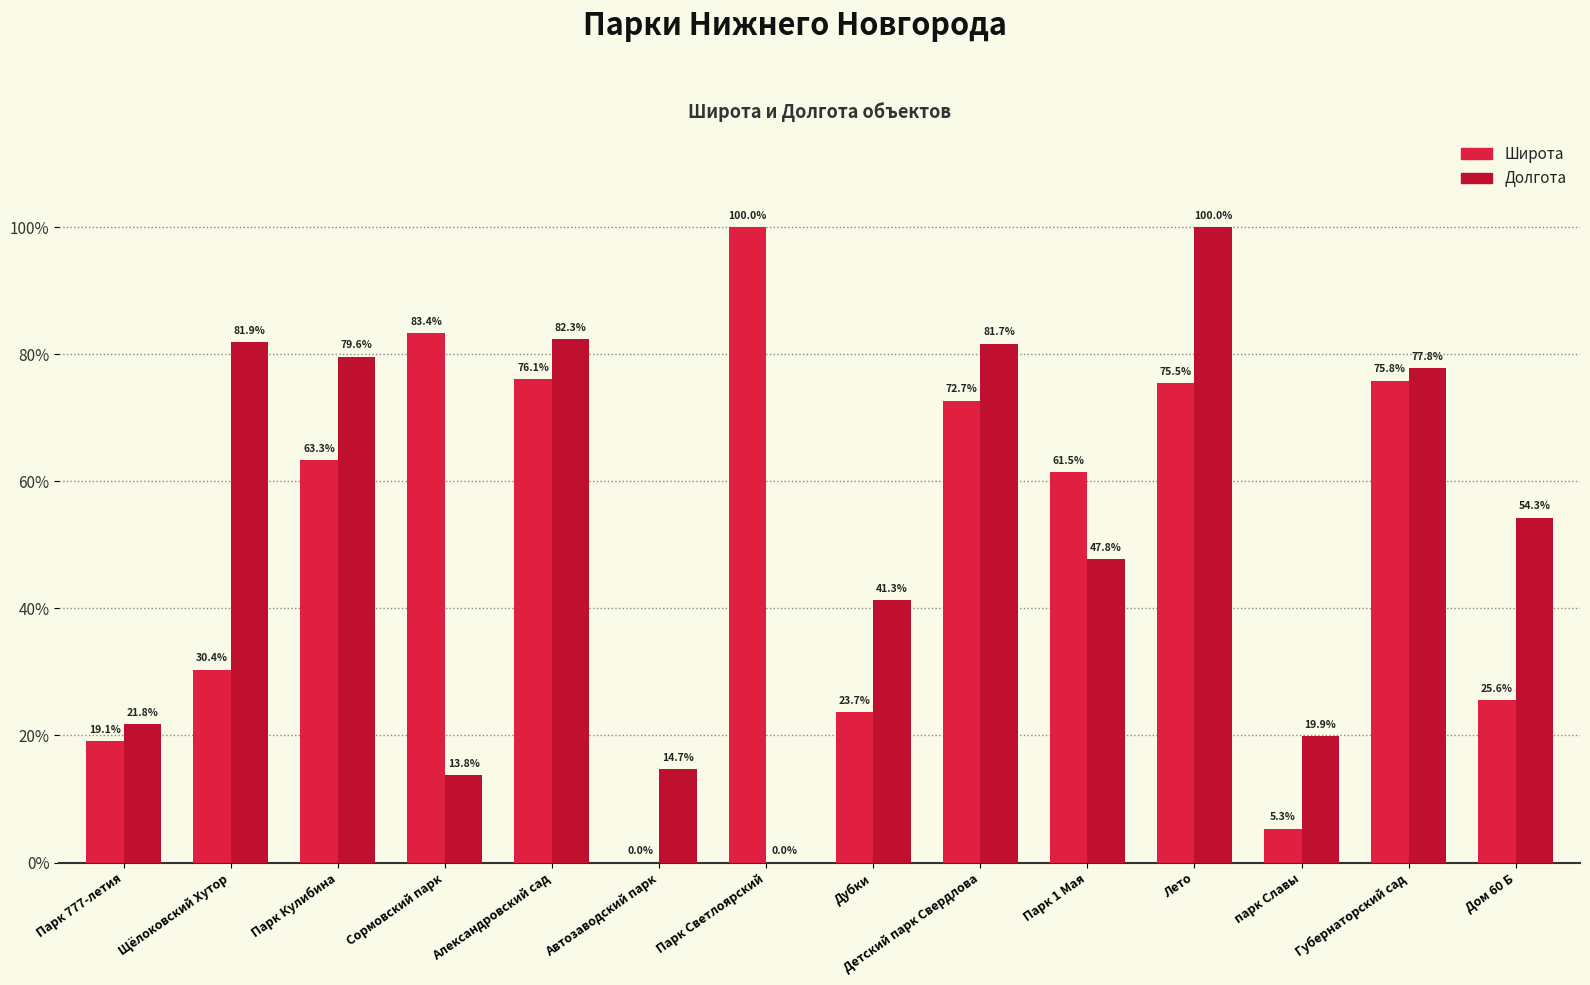

What is the difference between the second highest and minimum values in the Широта series?

83.4